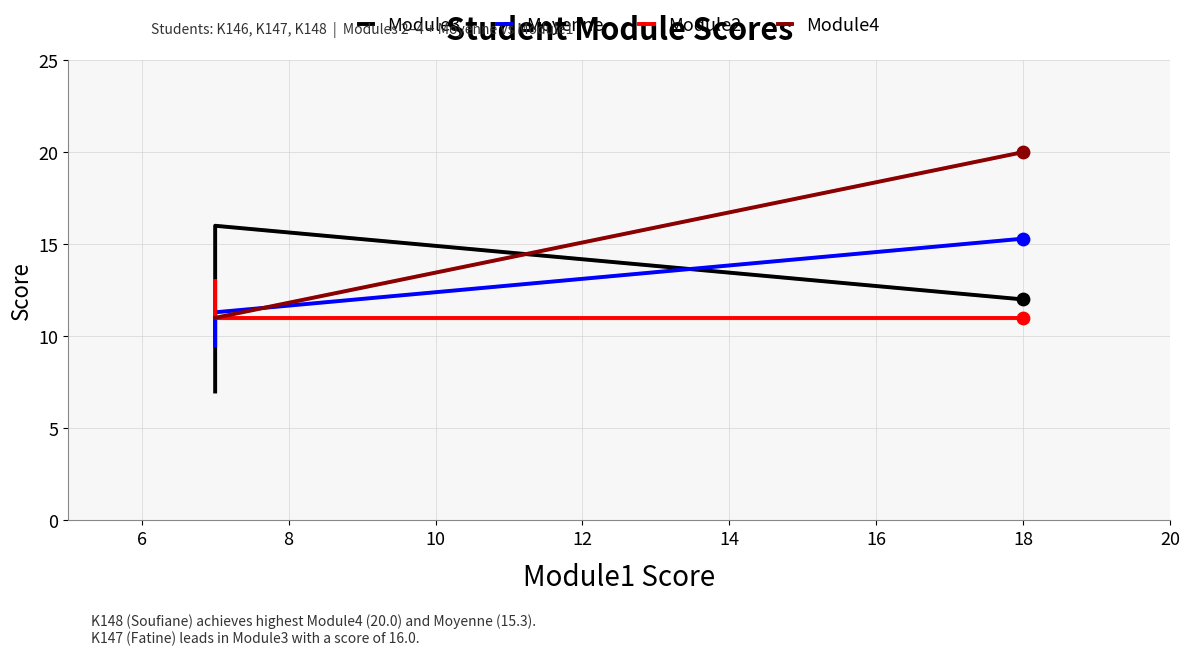

Is the value of Moyenne at 18 greater than the value of Module3 at 18?

Yes